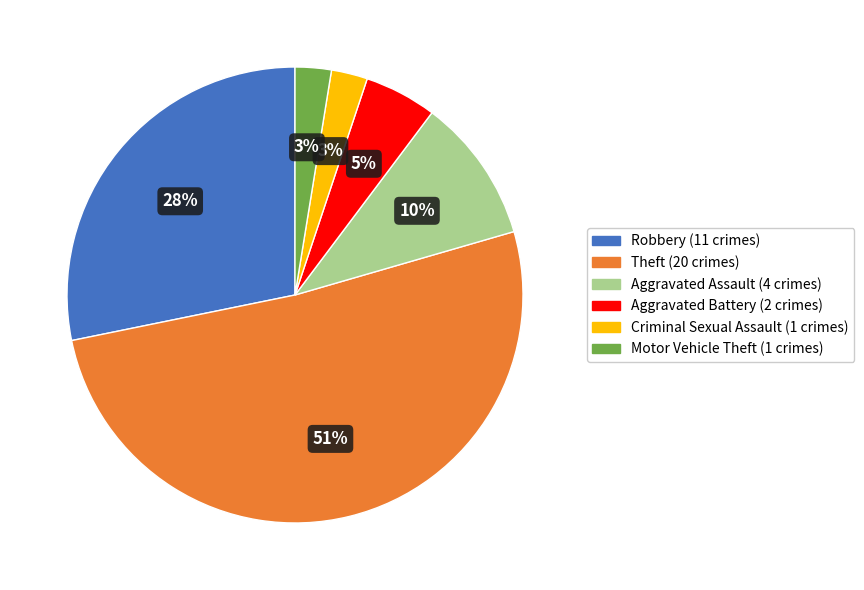

Is it true that Robbery is 28% of the pie?

True